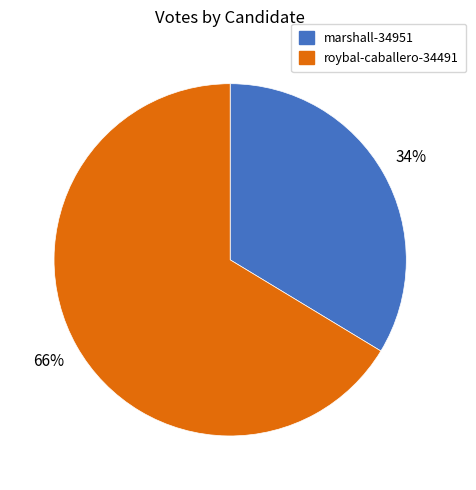

Between marshall-34951 and roybal-caballero-34491, which is larger?

roybal-caballero-34491